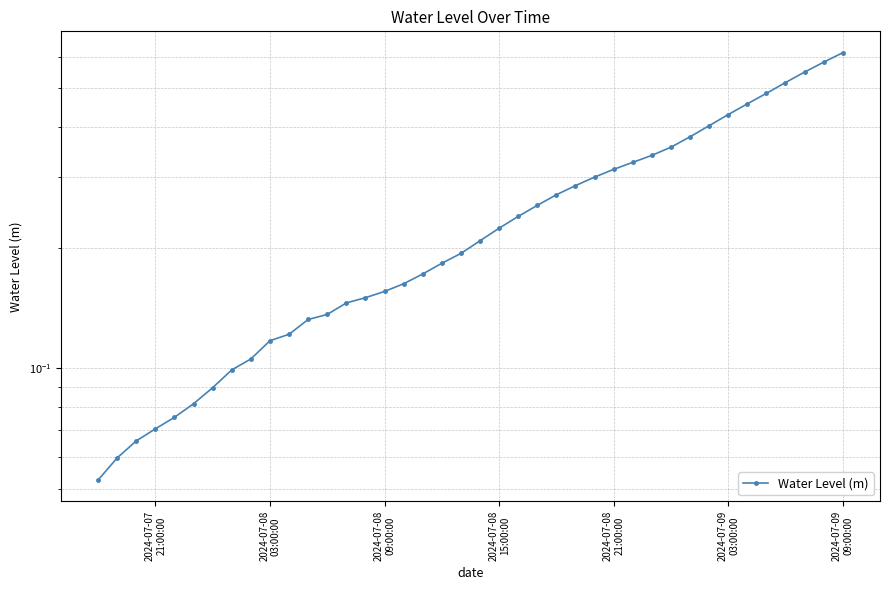

What is the value of the 1st point from the left?

0.1